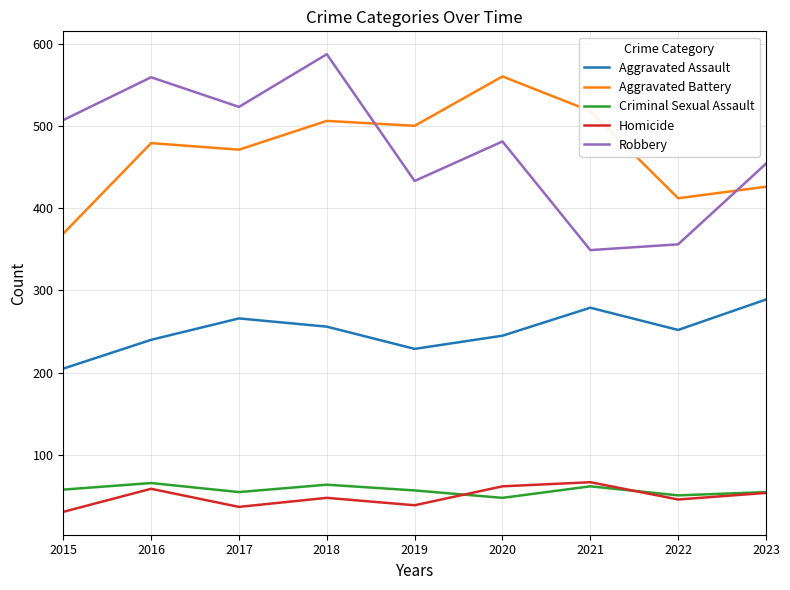

Is the value of Aggravated Assault at 2015 greater than the value of Homicide at 2016?

Yes